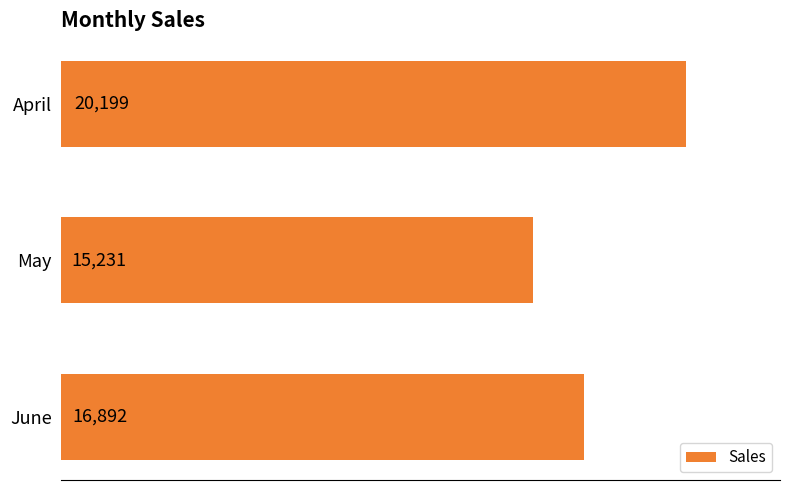

Is it true that the value at May is 6911?

False